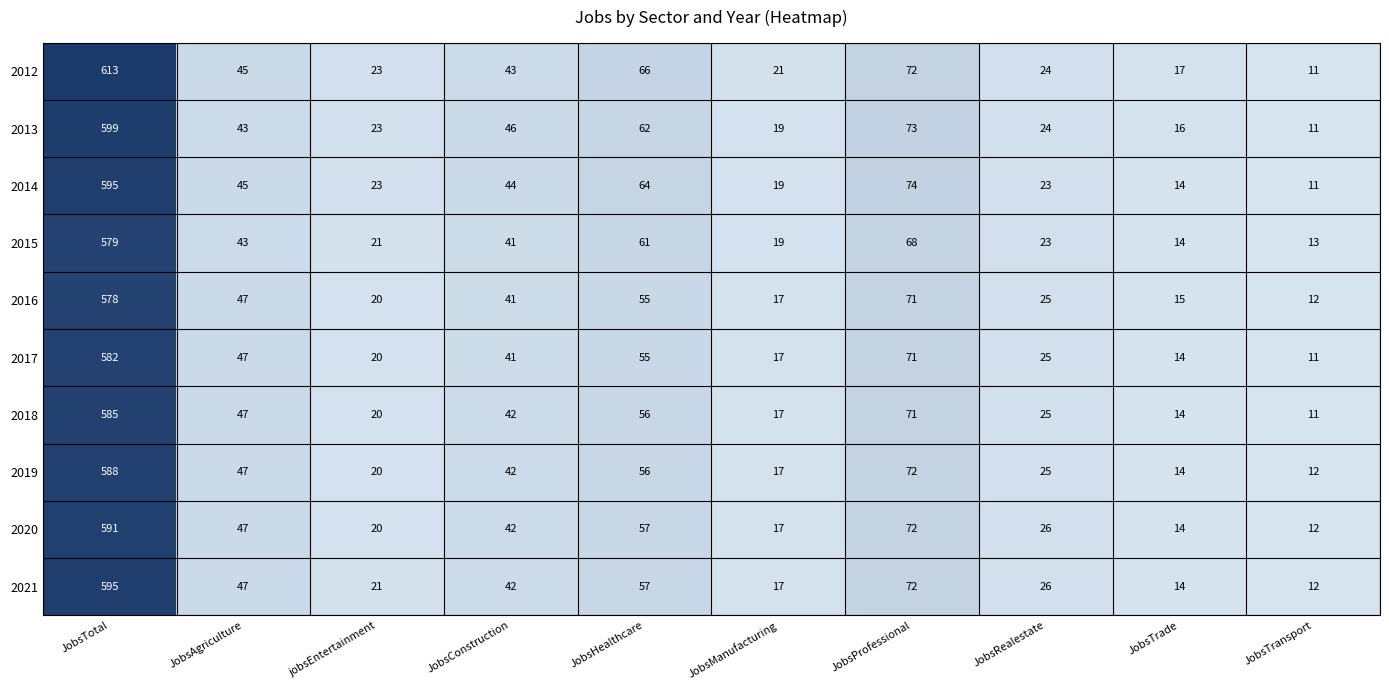

At which category is the sum across all series the highest?

JobsTotal